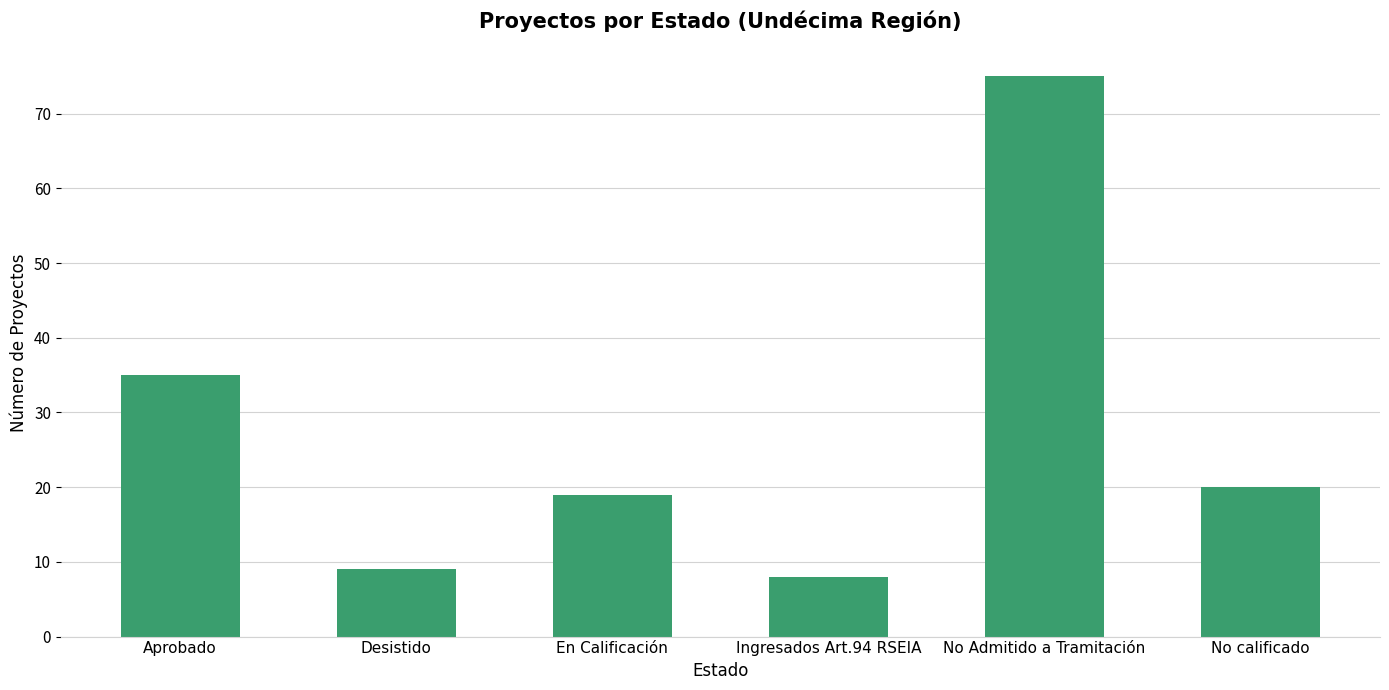

Is it true that the value at En Calificación is 13?

False